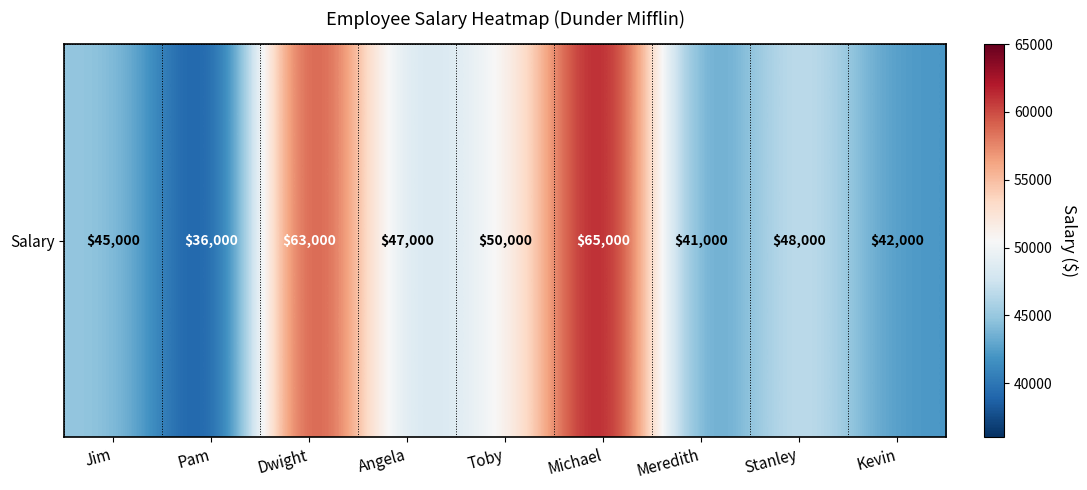

Count the number of categories in the chart.

9